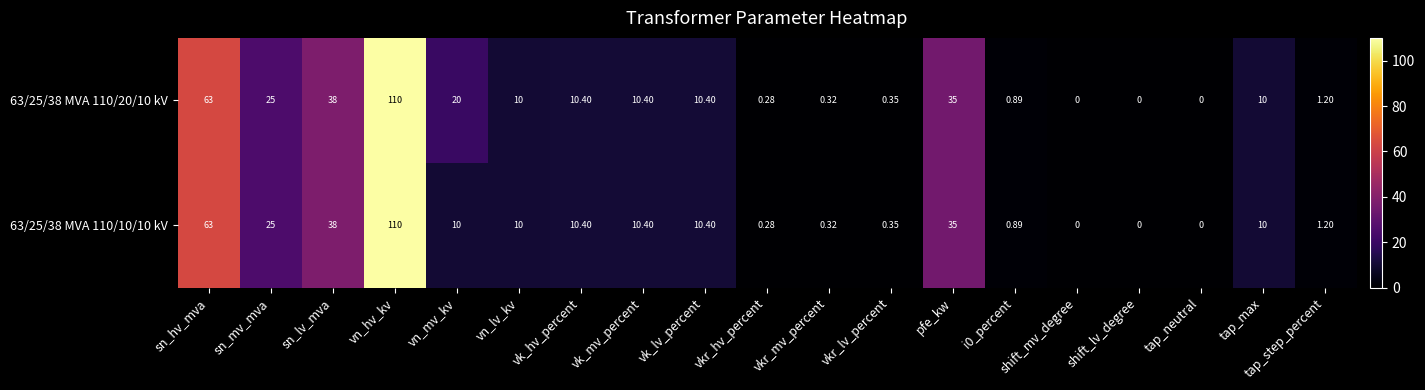

At which category is the sum across all series the highest?

vn_hv_kv